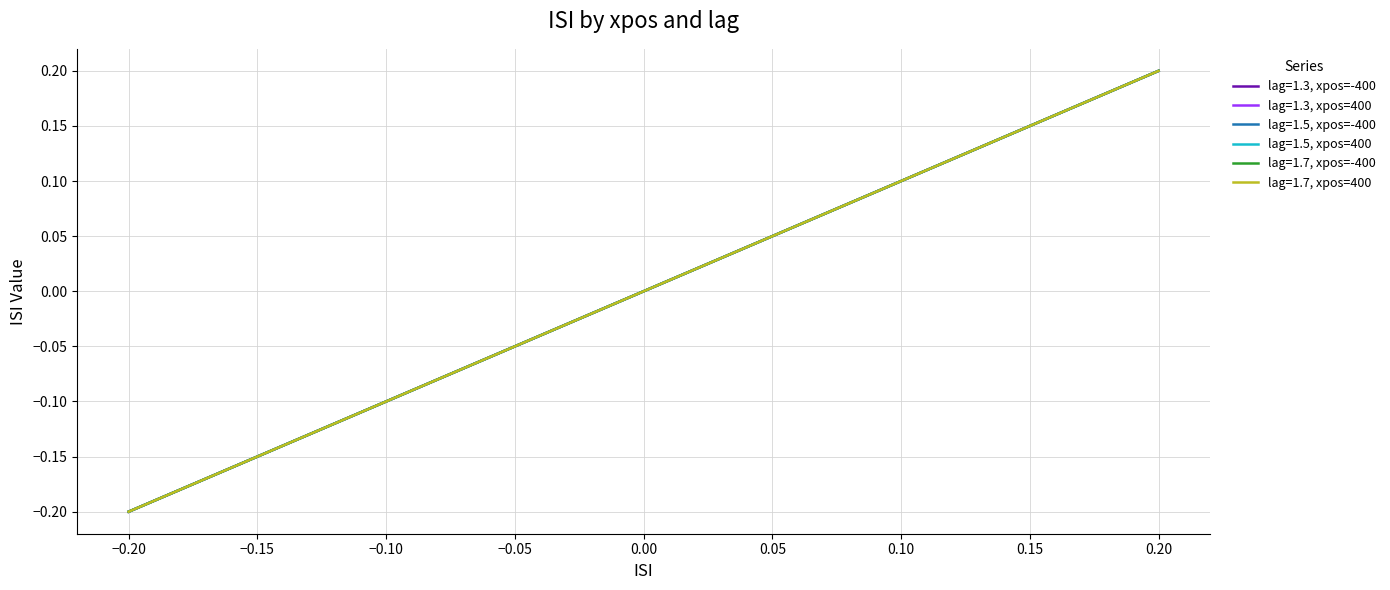

Does the chart have visible grid lines?

Yes